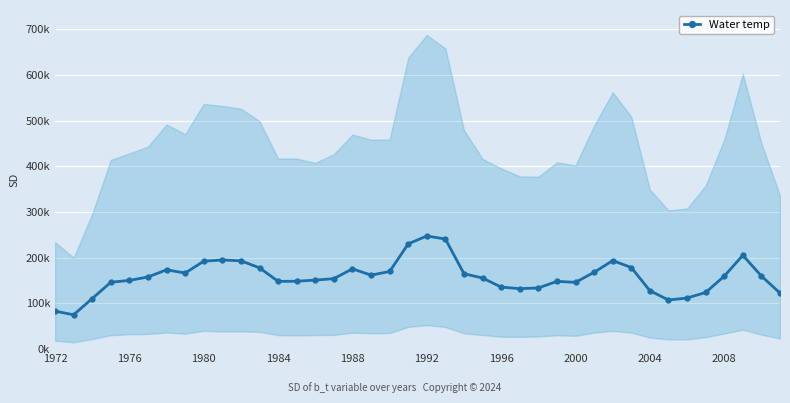

How many values are below 157929?

20